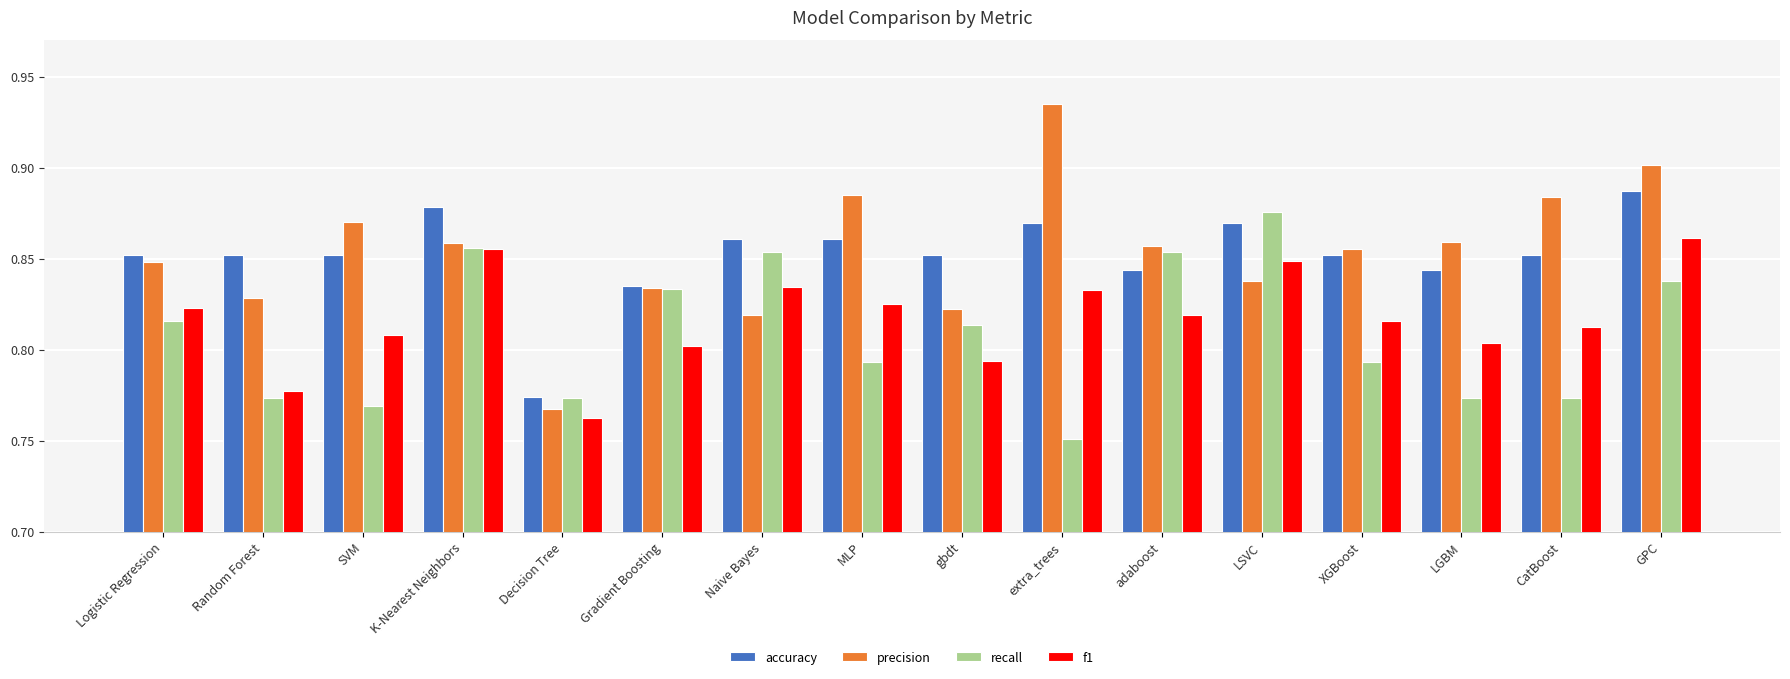

Which label corresponds to the largest value in the chart?

extra_trees